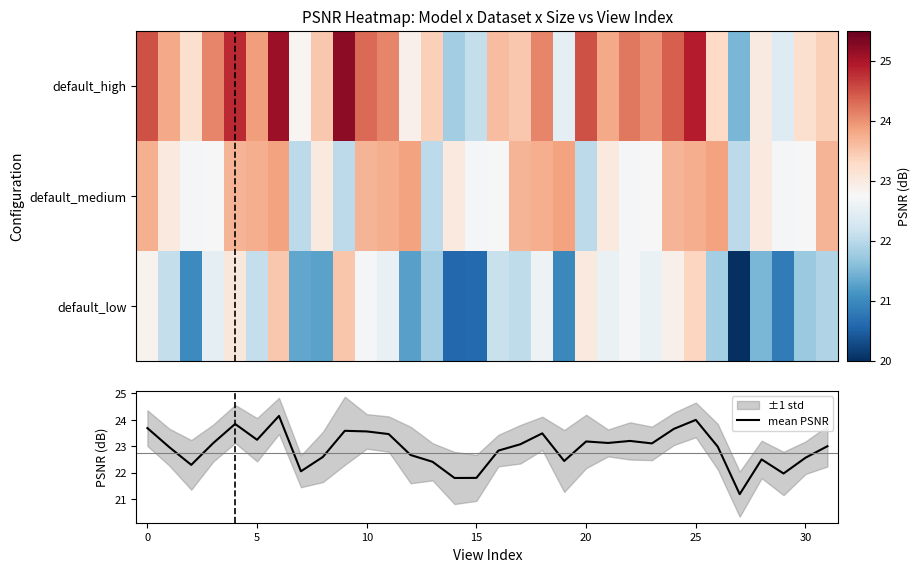

The default_medium series shows 29.9 at 30. True or false?

False